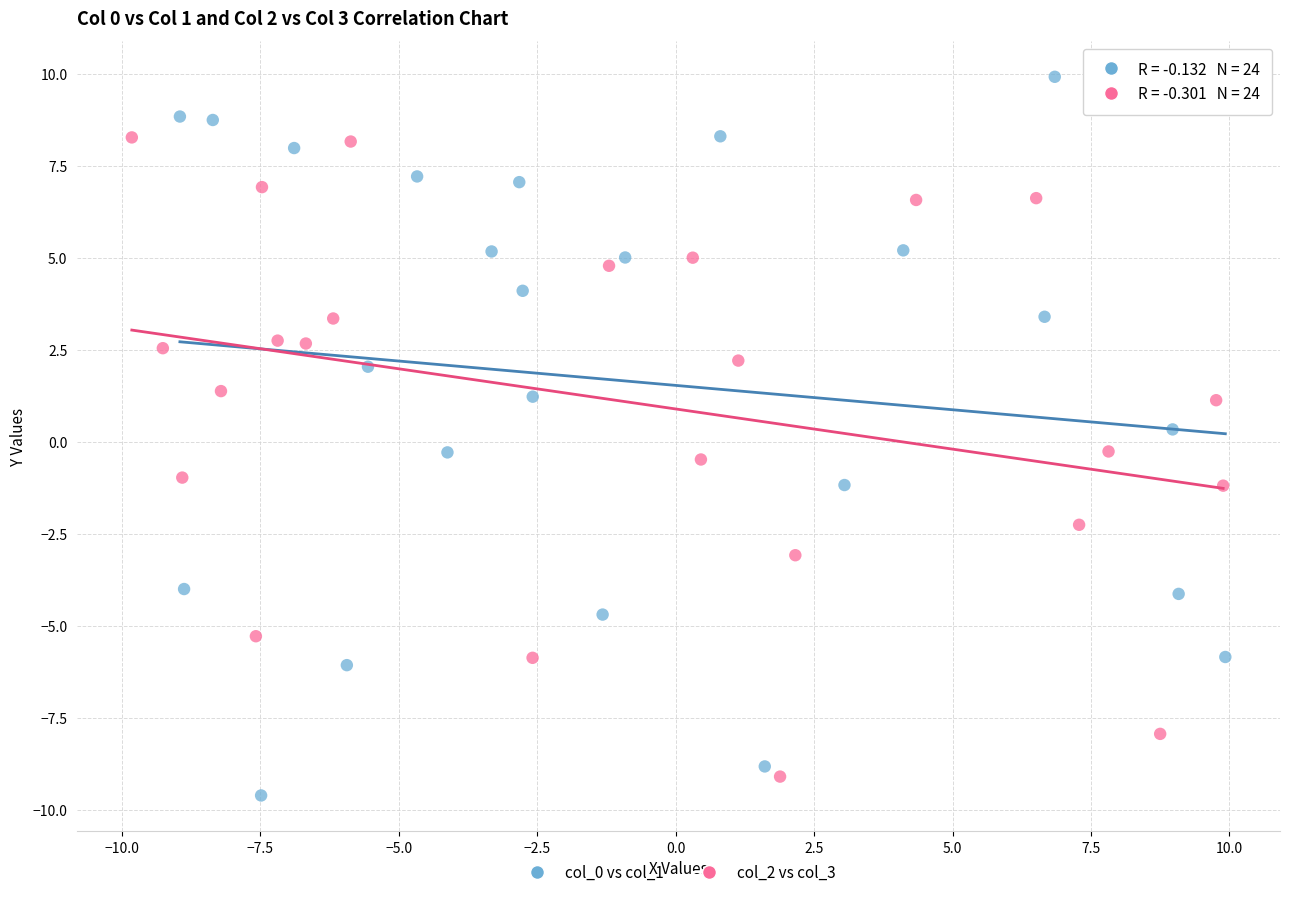

What are all the series names shown in the legend?

col_0 vs col_1, col_2 vs col_3